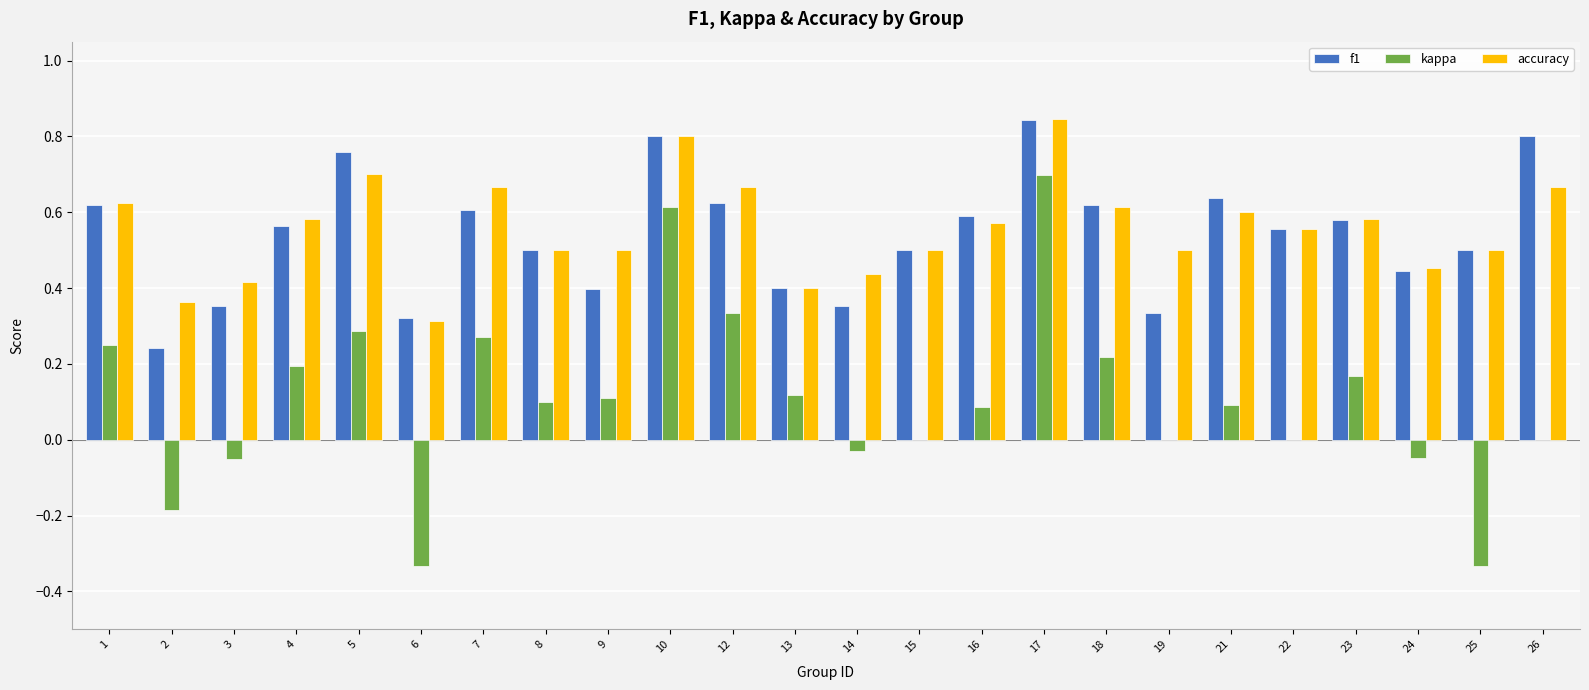

At which label does kappa first exceed 0?

1